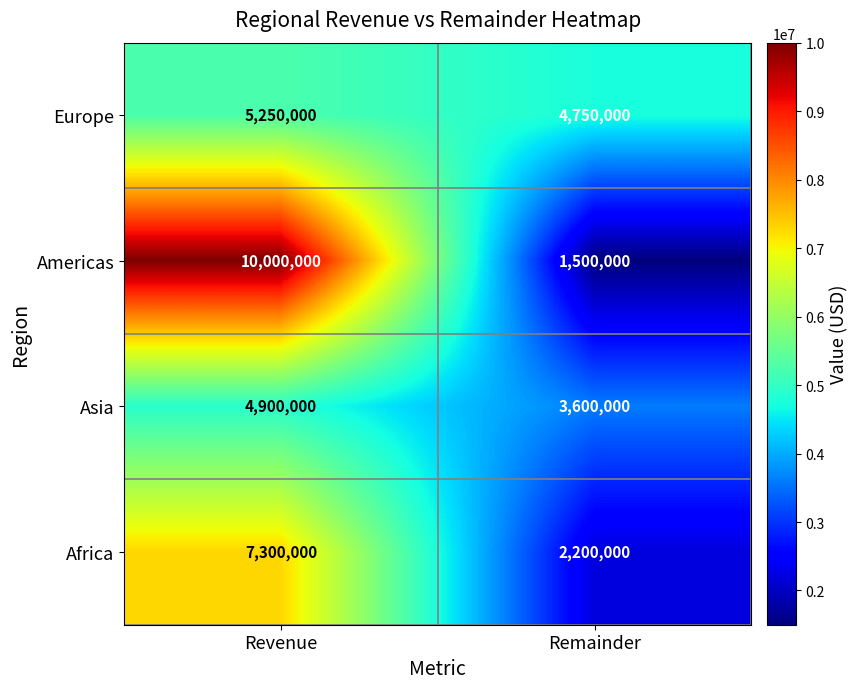

What is the minimum value shown in the chart?

1500000